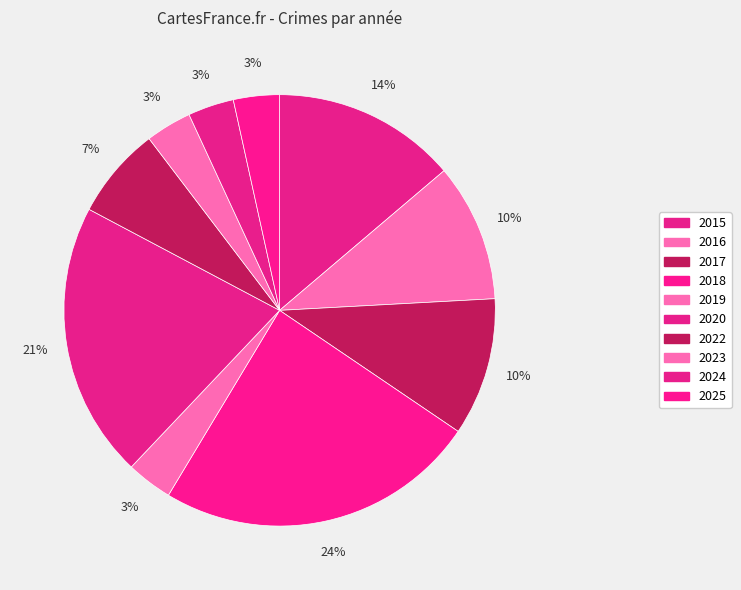

How many slices are in this pie chart?

10